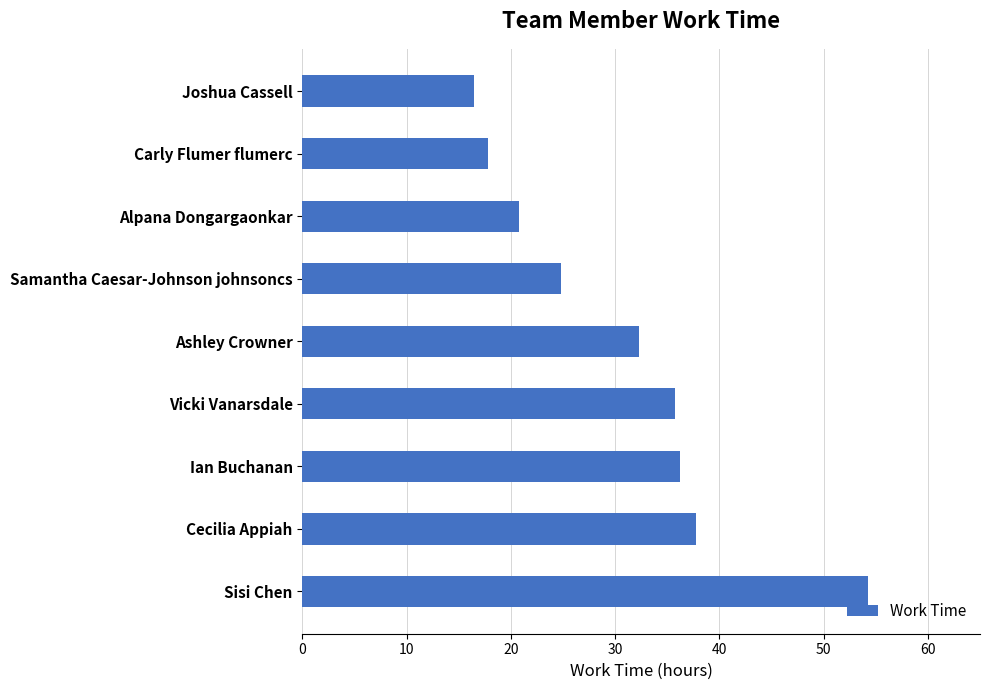

What is the average value?

30.7